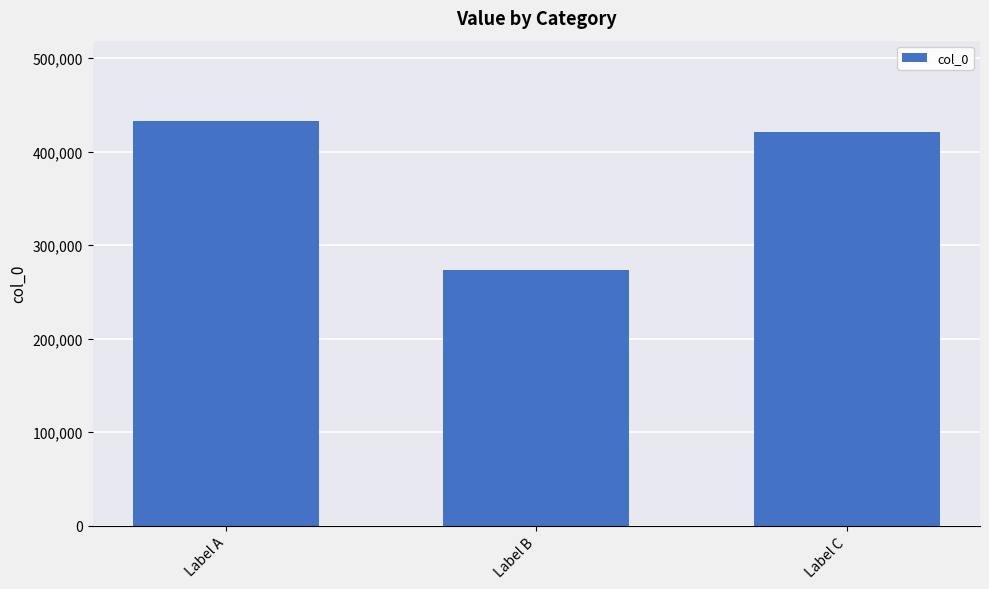

The chart shows a value of 273299 at Label B. True or false?

True